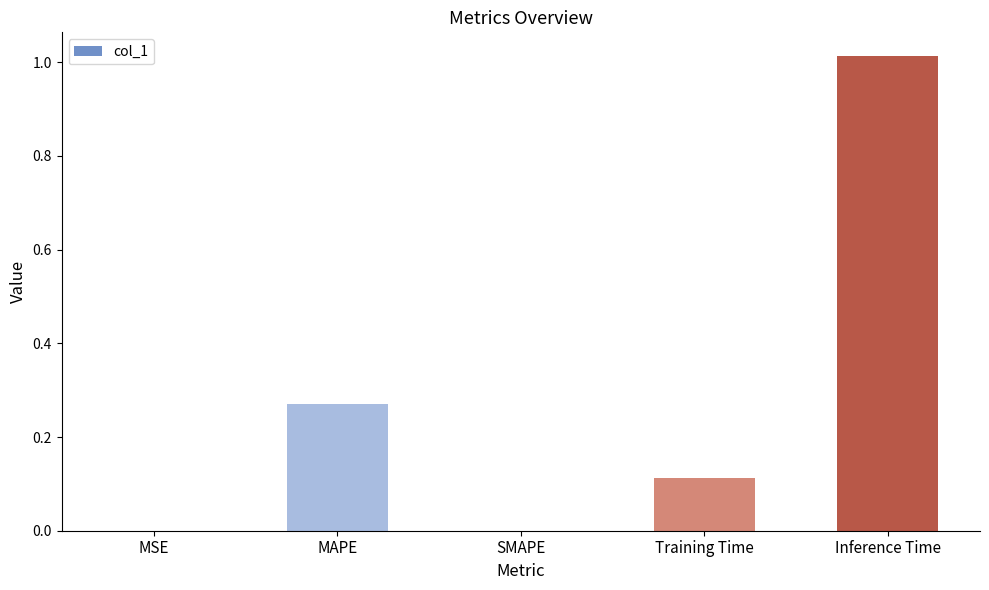

What is the sum of all values?

1.4